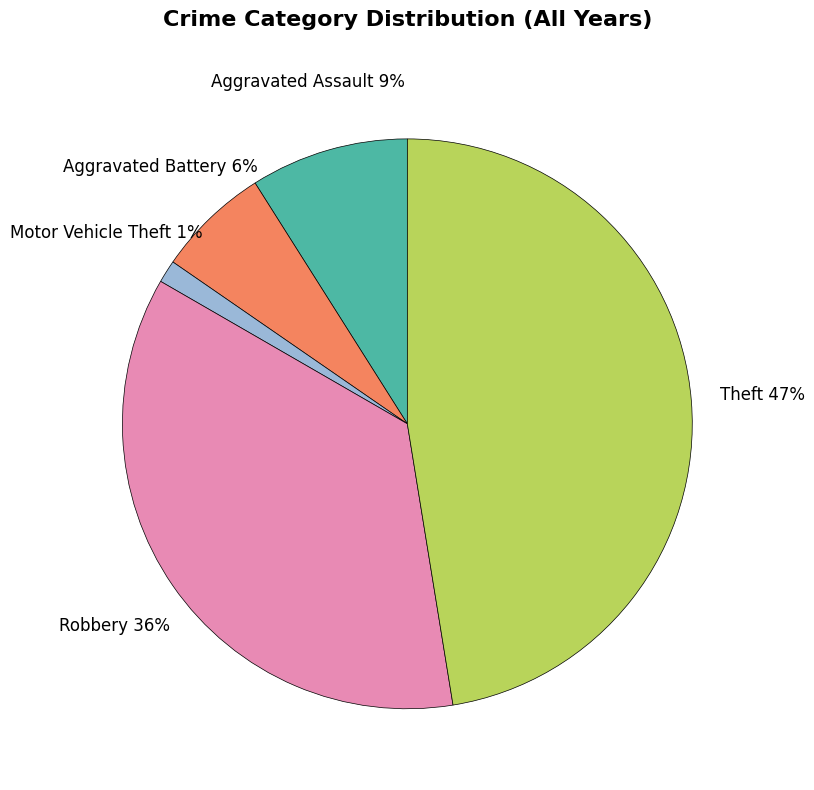

Does any single category account for the majority?

No